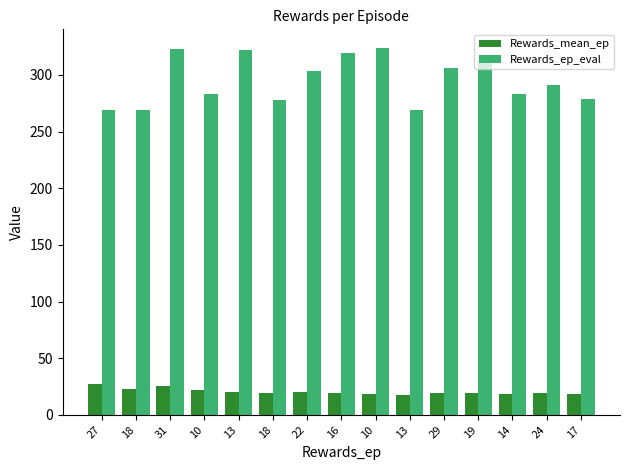

What are all the series names shown in the legend?

Rewards_mean_ep, Rewards_ep_eval